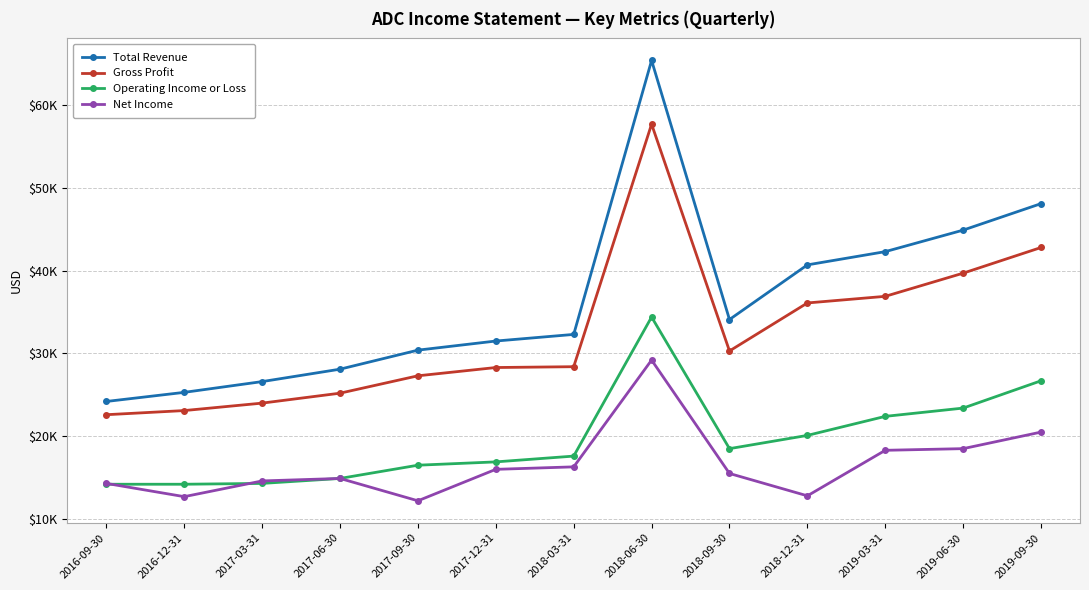

What are all the series names shown in the legend?

Total Revenue, Gross Profit, Operating Income or Loss, Net Income